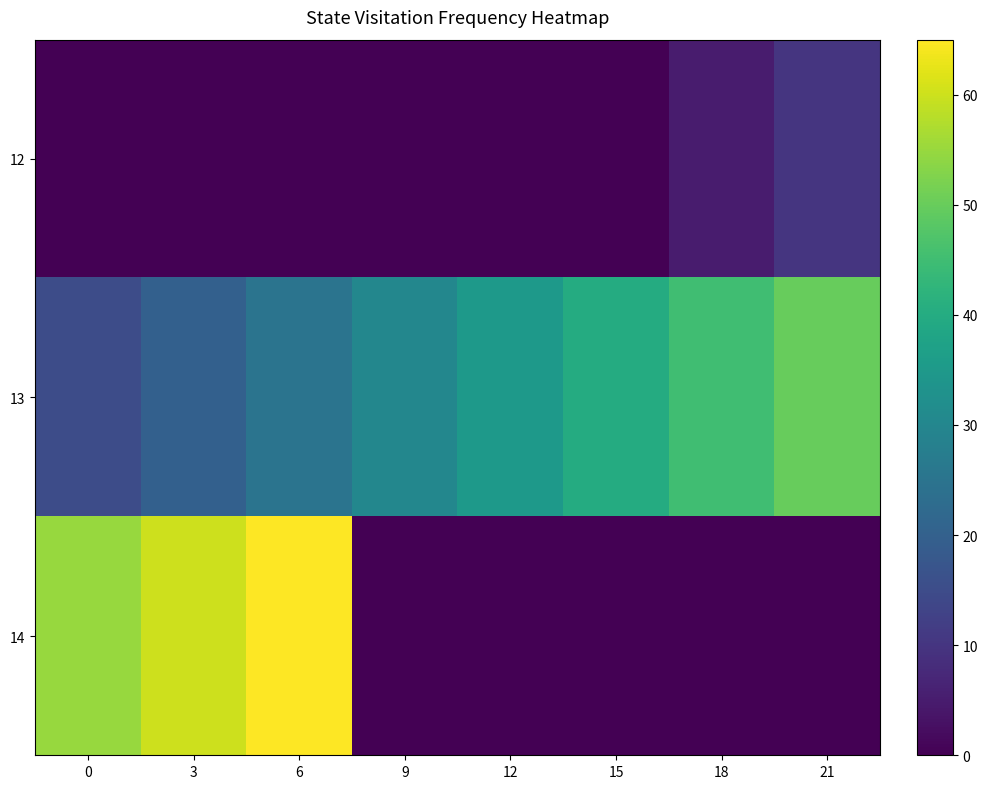

Reading left to right, list all the values displayed in this chart.

12: 0=0	3=0	6=0	9=0	12=0	15=0	18=5	21=10
13: 0=15	3=20	6=25	9=30	12=35	15=40	18=45	21=50
14: 0=55	3=60	6=65	9=0	12=0	15=0	18=0	21=0